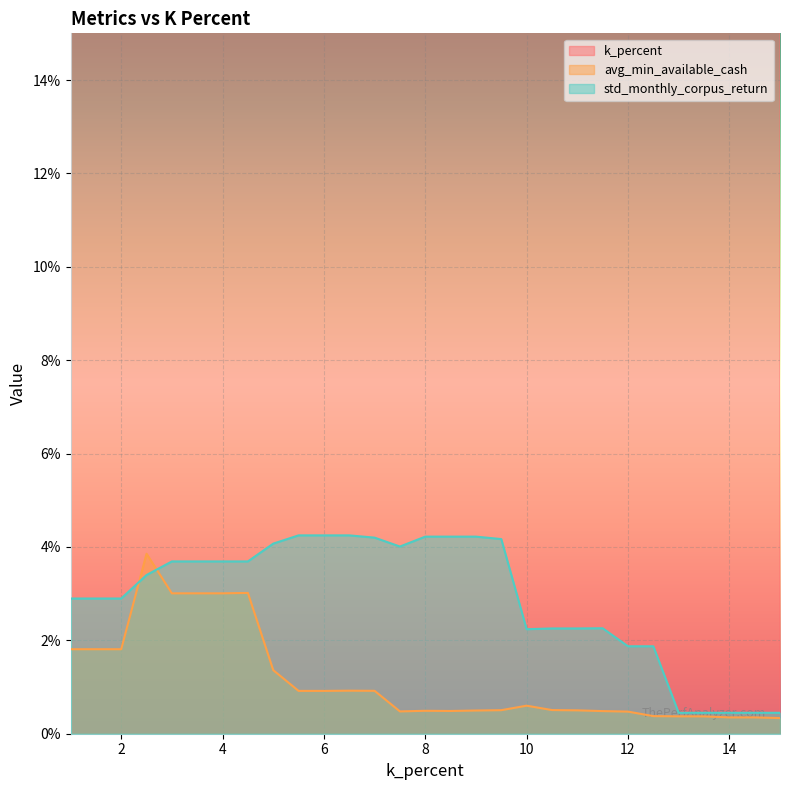

How many values in the k_percent series are below 8?

14